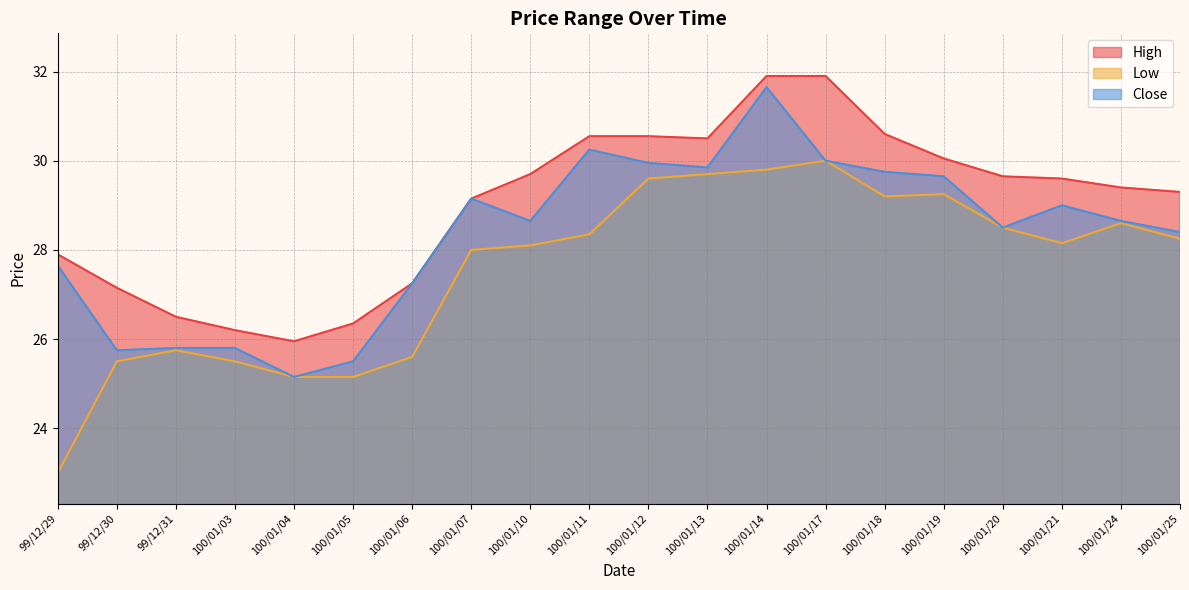

True or false: Low and Close cross at least once.

False